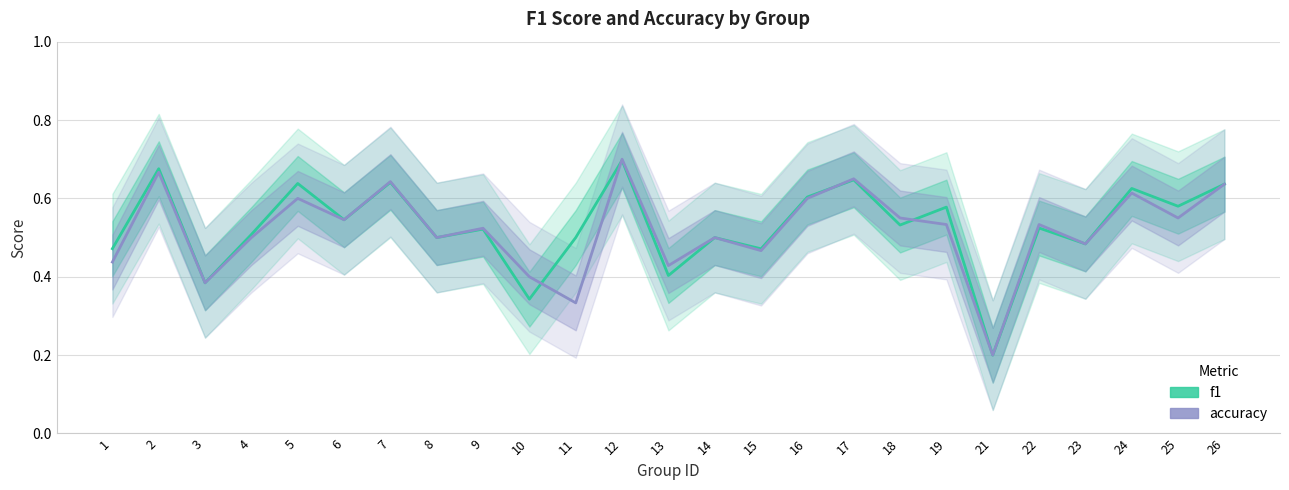

Reading left to right, list all the values displayed in this chart.

f1: 1=0.5	2=0.7	3=0.4	4=0.5	5=0.6	6=0.5	7=0.6	8=0.5	9=0.5	10=0.3	11=0.5	12=0.7	13=0.4	14=0.5	15=0.5	16=0.6	17=0.6	18=0.5	19=0.6	21=0.2	22=0.5	23=0.5	24=0.6	25=0.6	26=0.6
accuracy: 1=0.4	2=0.7	3=0.4	4=0.5	5=0.6	6=0.5	7=0.6	8=0.5	9=0.5	10=0.4	11=0.3	12=0.7	13=0.4	14=0.5	15=0.5	16=0.6	17=0.7	18=0.6	19=0.5	21=0.2	22=0.5	23=0.5	24=0.6	25=0.6	26=0.6